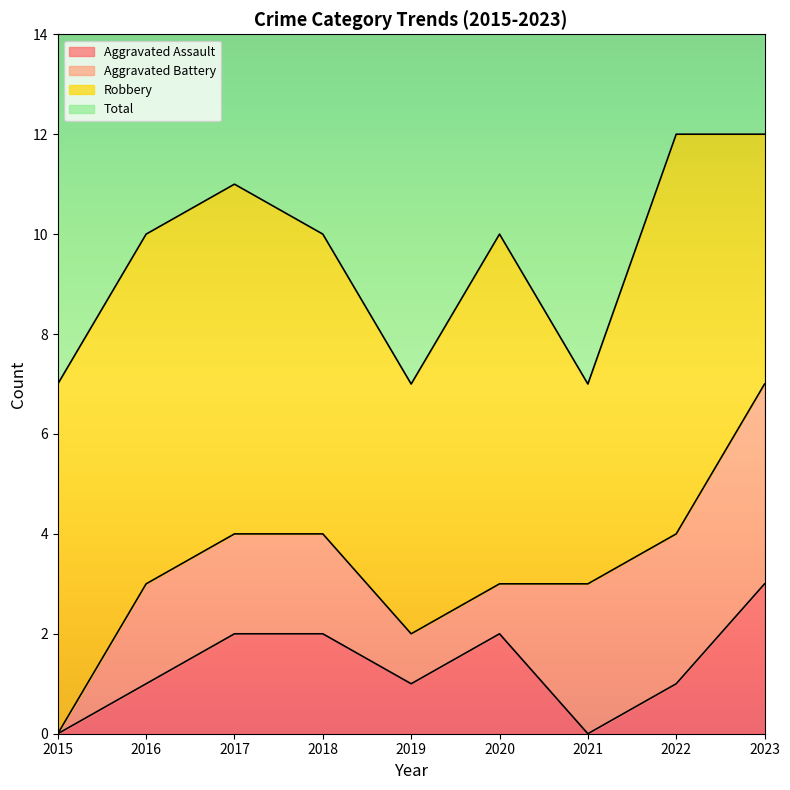

Which category has the highest value across all series?

2022